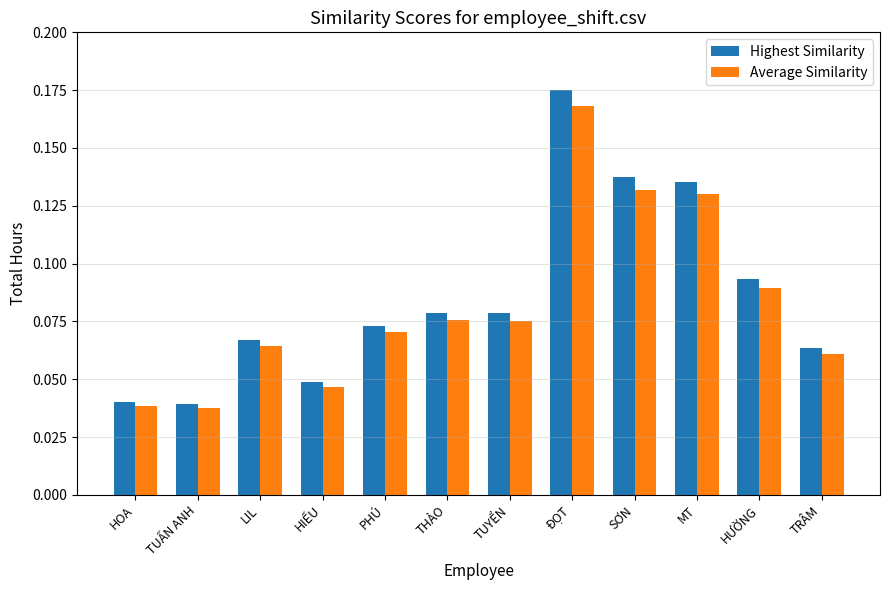

Rank the series at HIẾU from lowest to highest value.

Average Similarity, Highest Similarity